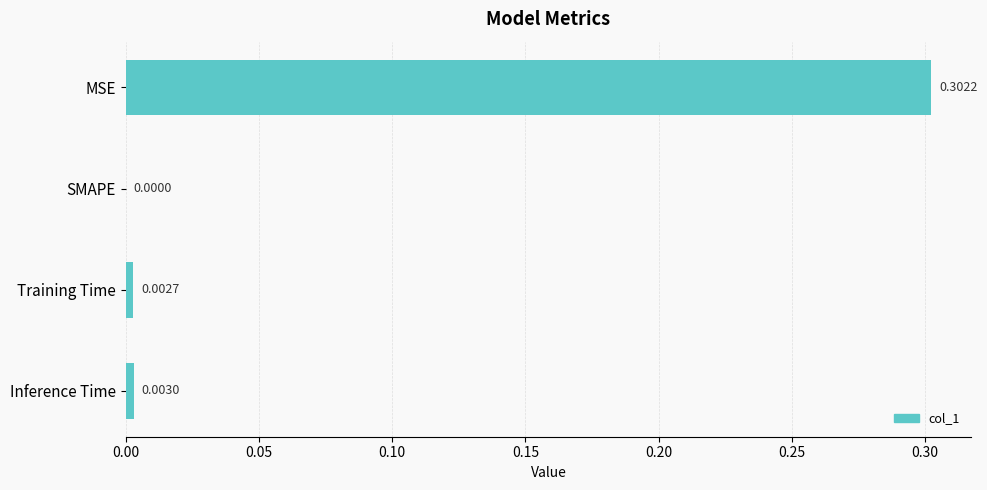

At which label is the value closest to 0?

SMAPE